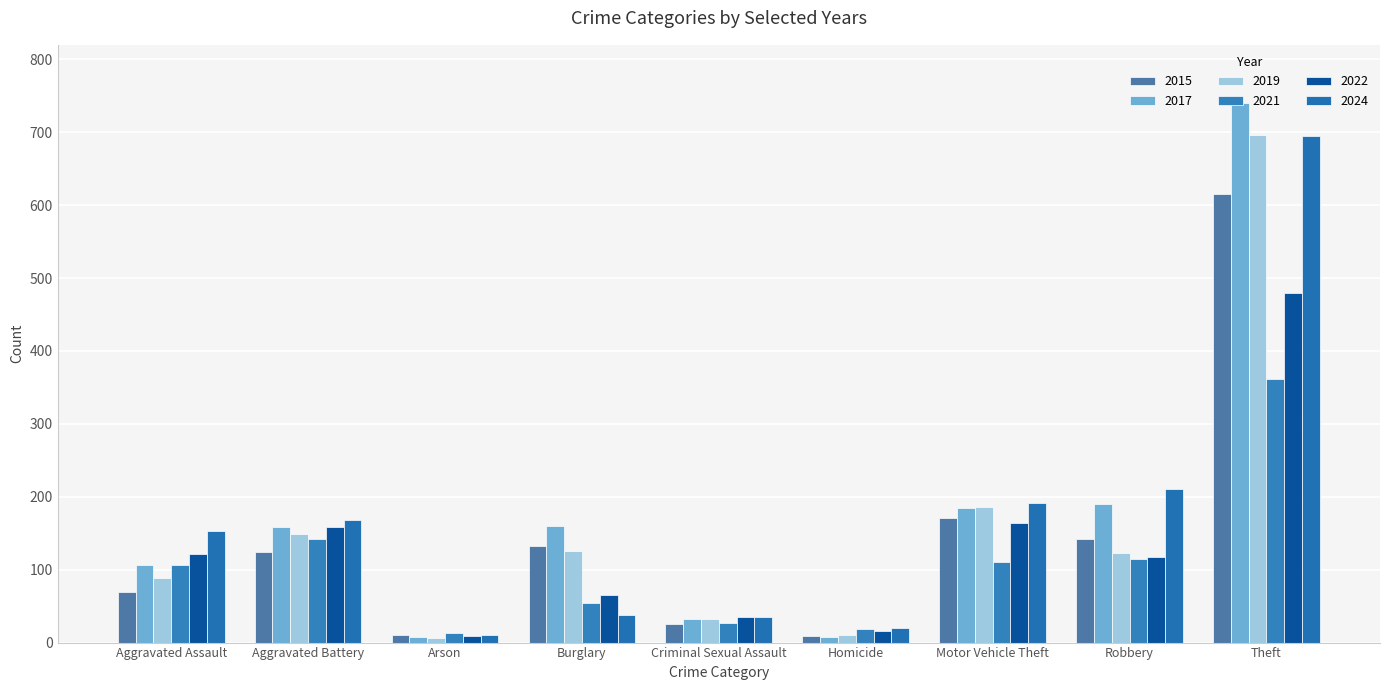

What is the average value of the 2024 series?

169